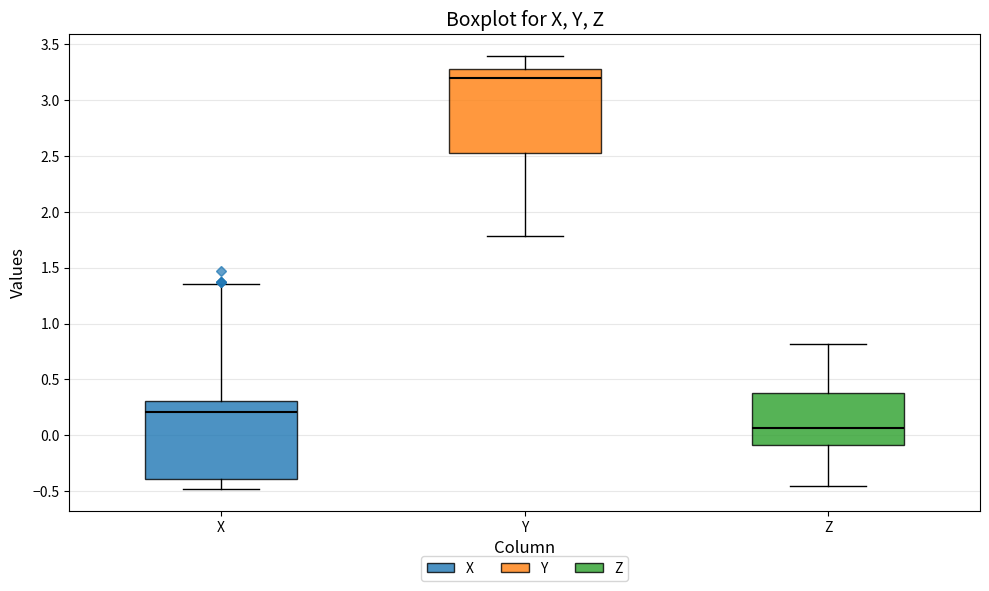

Which box has the highest median line?

Y